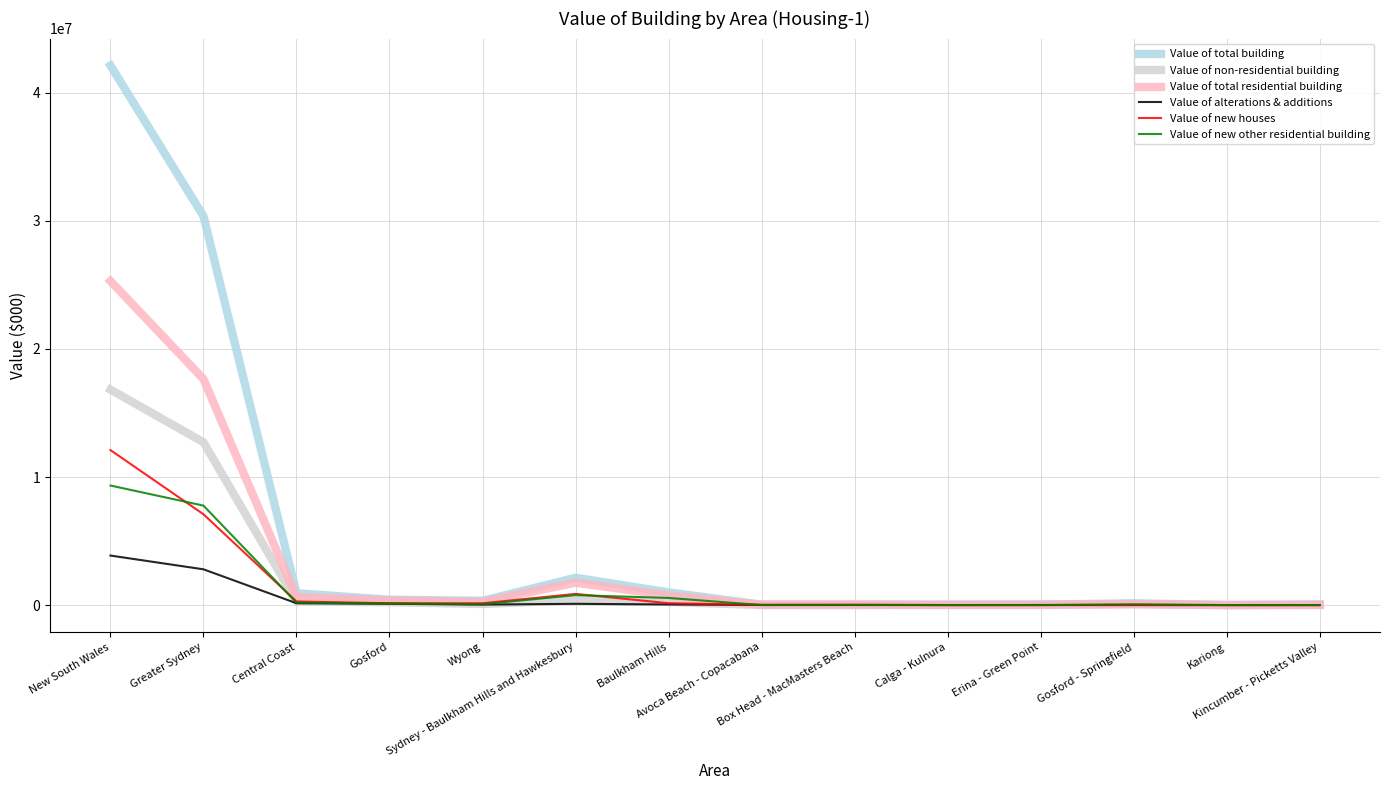

What is the greatest value displayed?

42124667